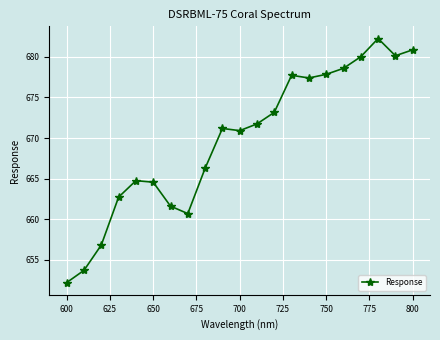

What is the average value?

669.8